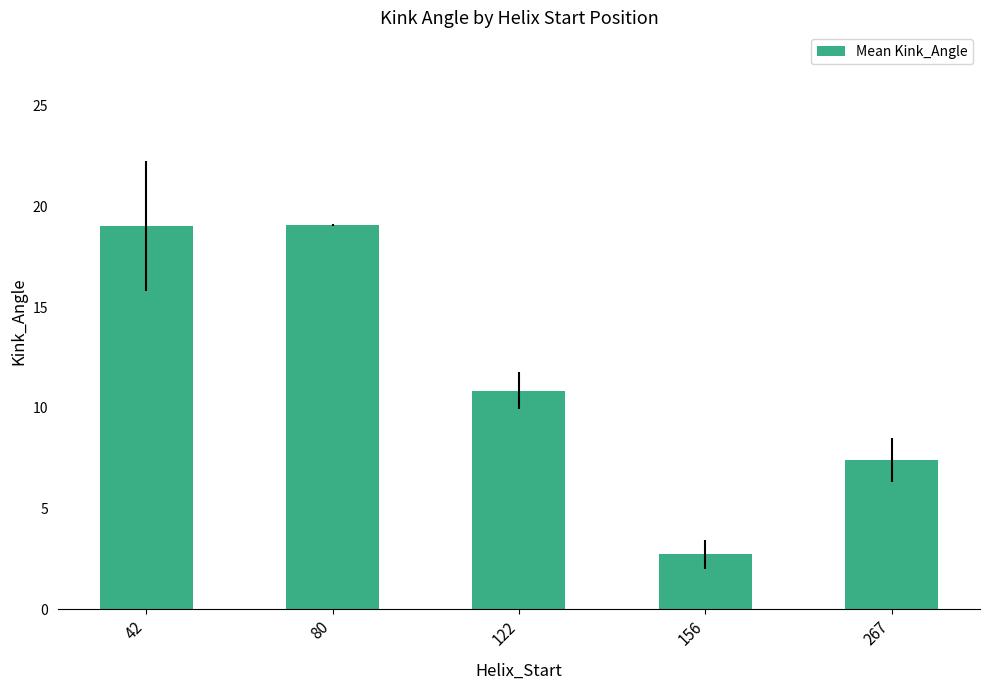

What value does the data have at 267?

7.4